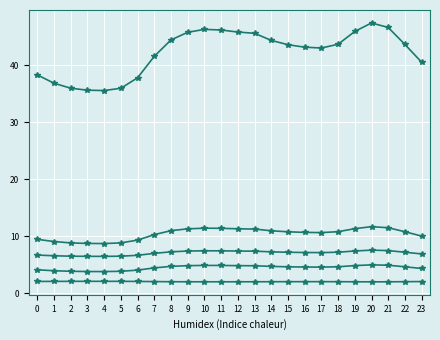

Is this an area chart (filled region under the line)?

No